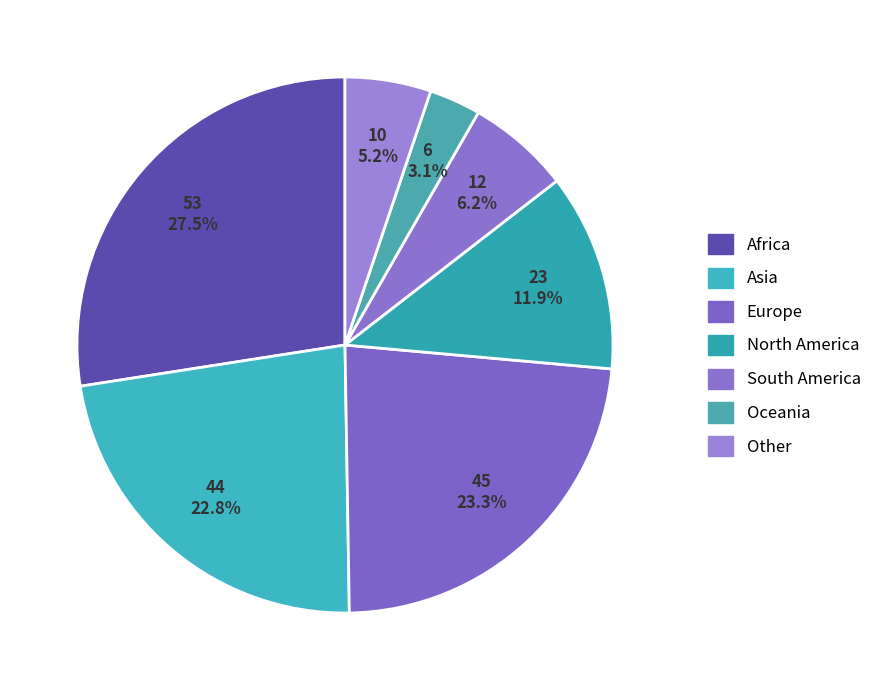

Which has a higher value, North America or Oceania?

North America